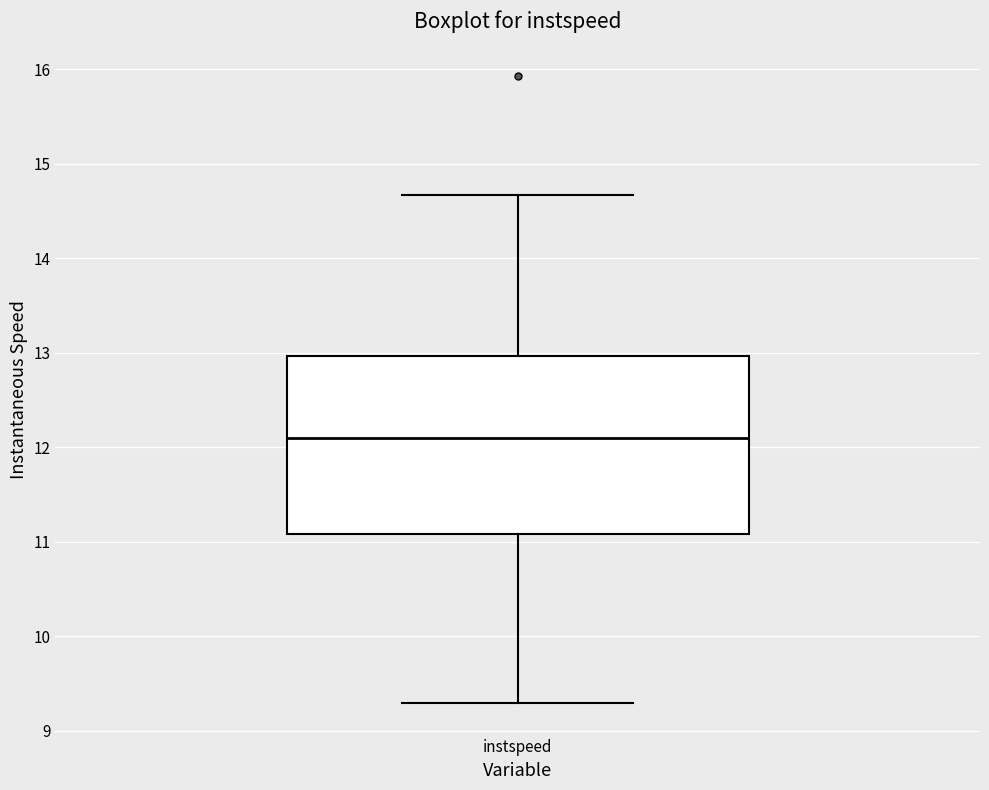

Transcribe this box plot: give where the median line is, the range the box spans, and where the two whiskers end, as read against the y-axis. The values are not printed on the chart, so give them approximately, as read against the axis.

median 12.1, box 11.1 to 13.0, whiskers 9.3 to 14.7